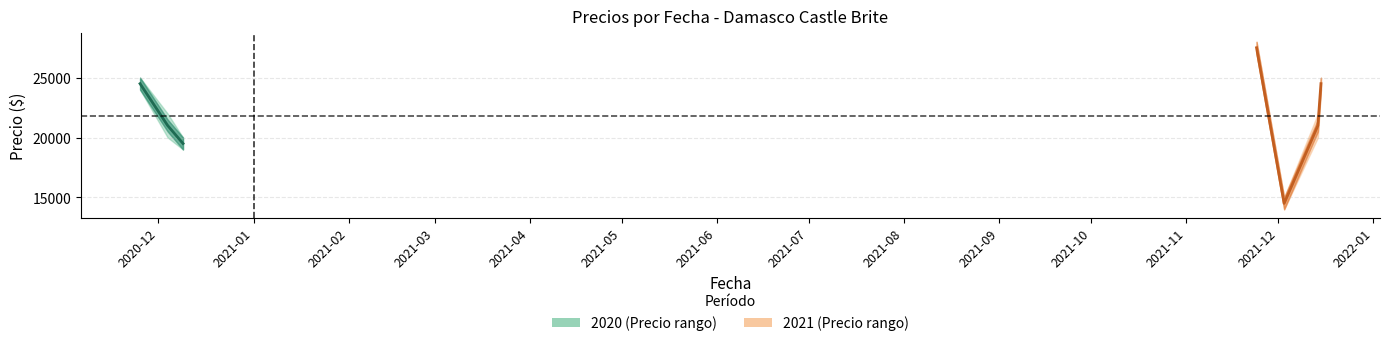

What is the difference between the second highest and second lowest values in the Precio minimo series?

5000